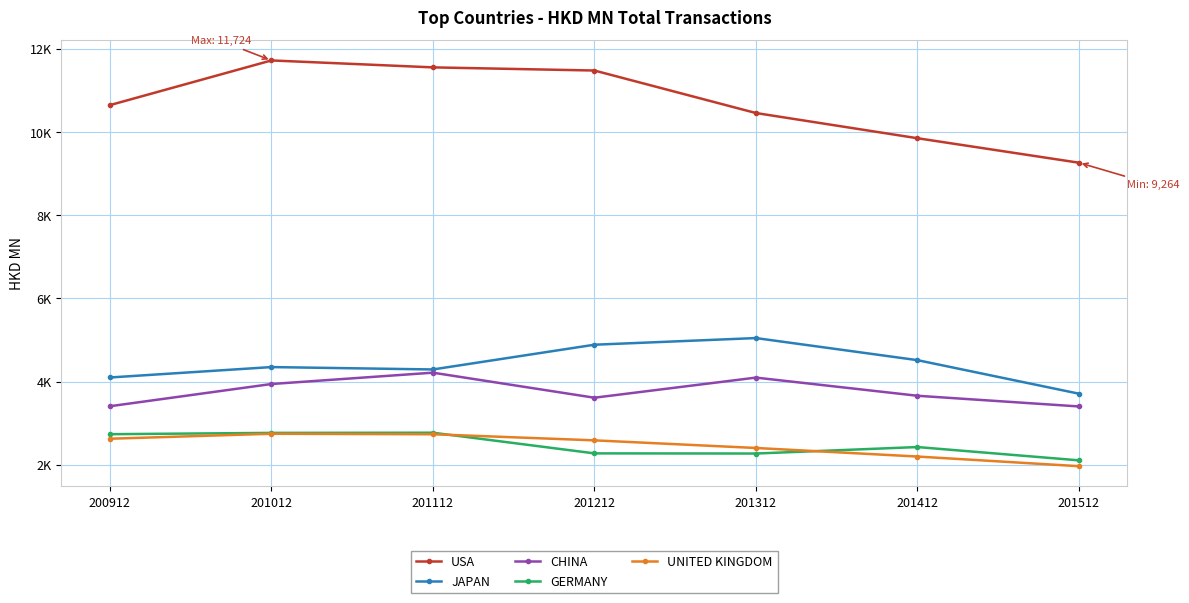

What is the difference between the maximum and minimum values in the UNITED KINGDOM series?

779.9